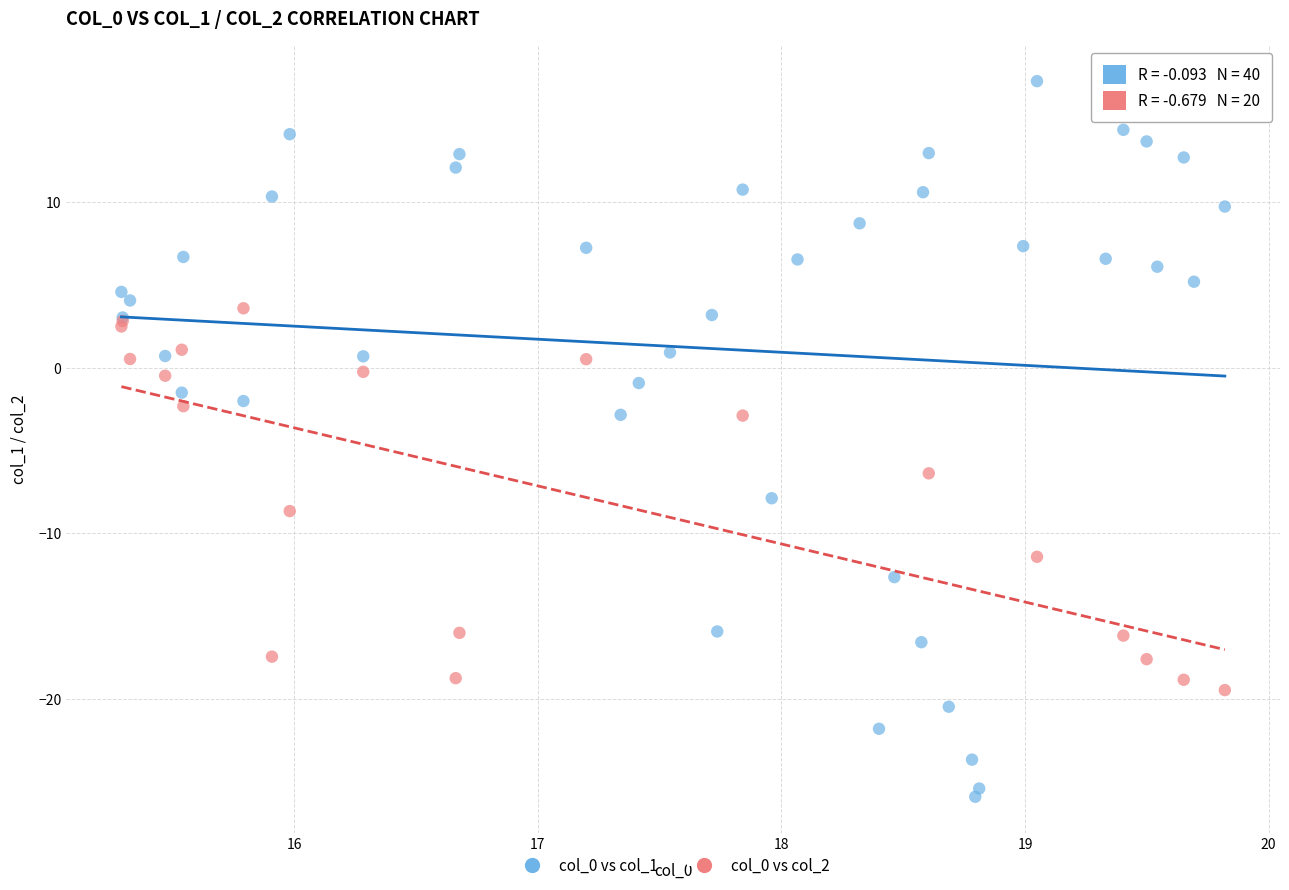

Which series has the widest spread of Y values?

col_0 vs col_1